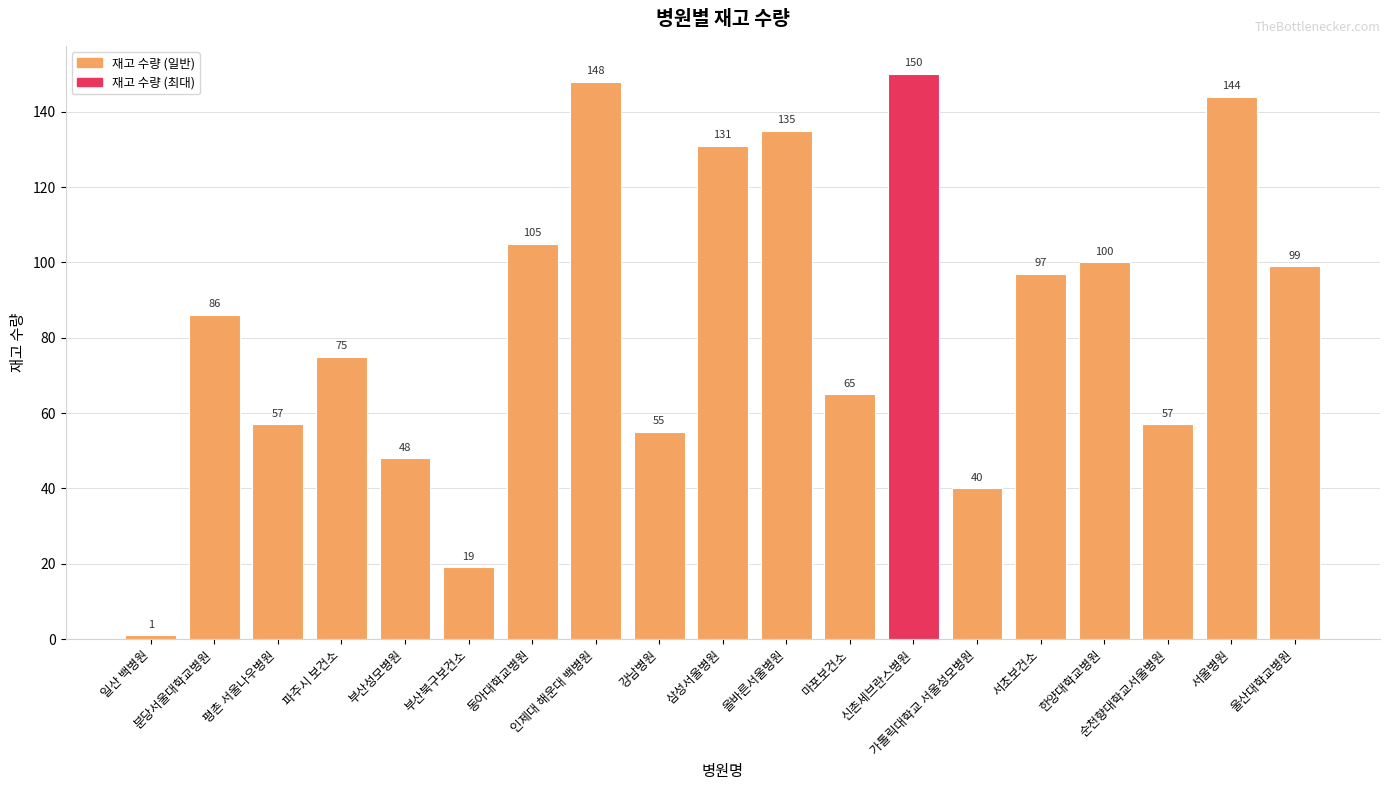

Reading left to right, what are all the values shown in this chart?

1	86	57	75	48	19	105	148	55	131	135	65	150	40	97	100	57	144	99